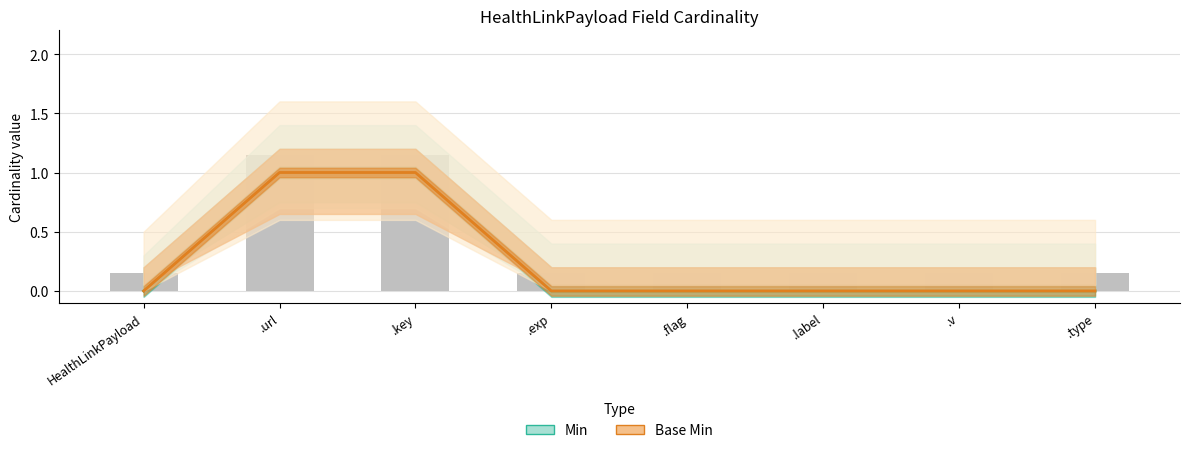

Reading left to right, what are all the values shown in this chart?

Min: 0	1	1	0	0	0	0	0
Base Min: 0	1	1	0	0	0	0	0